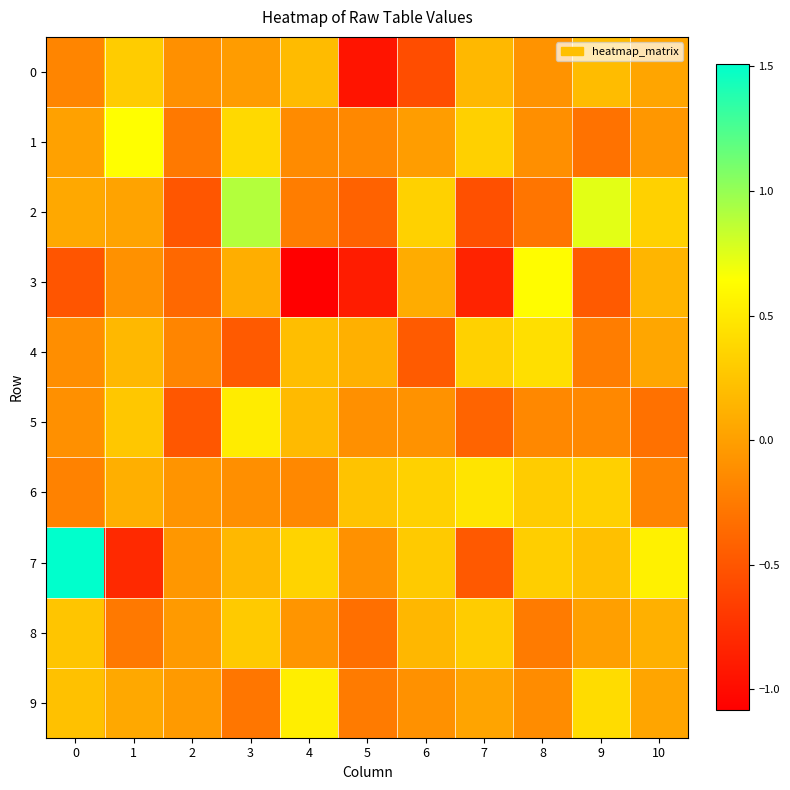

Rank the series at 4 from highest to lowest value.

9, 7, 4, 0, 5, 8, 1, 6, 2, 3